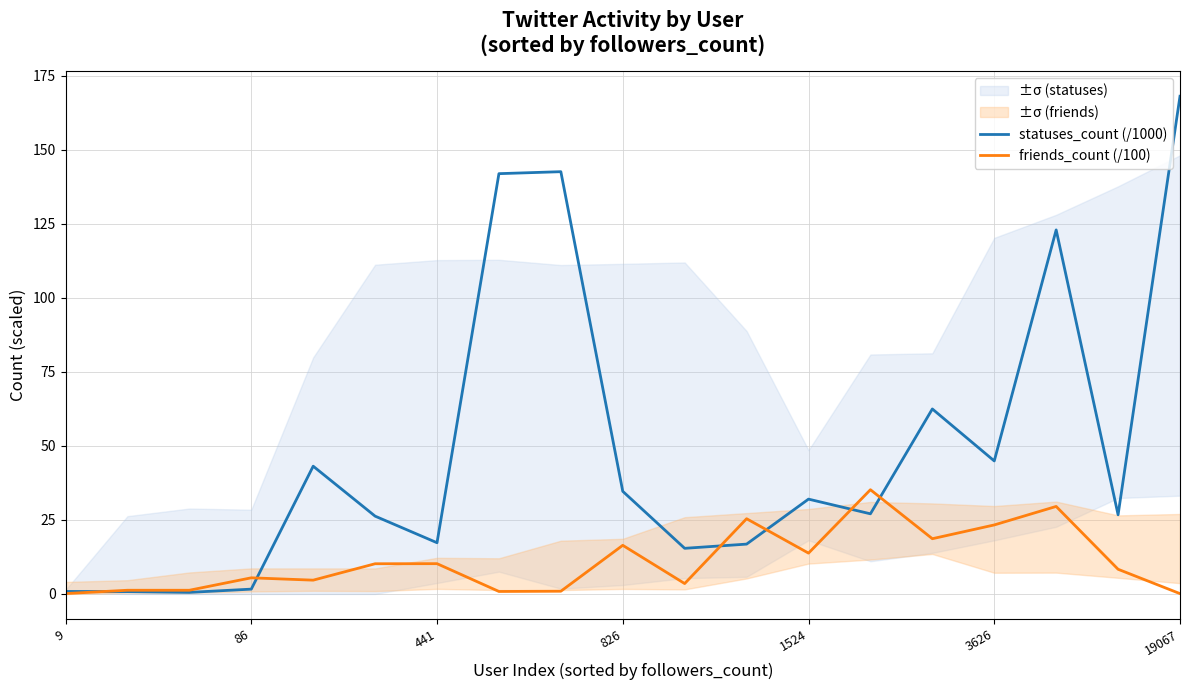

What are all the series names shown in the legend?

statuses_count (/1000), friends_count (/100)